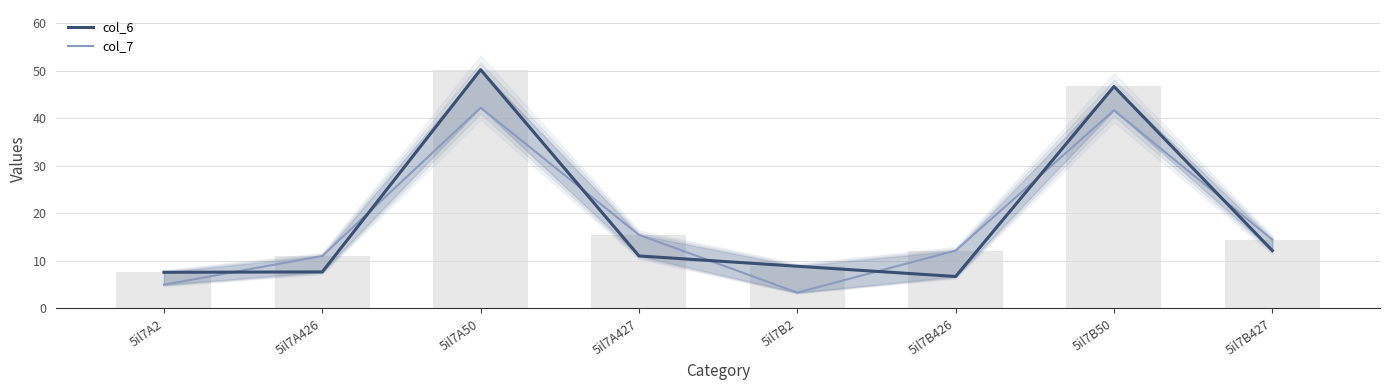

What is the spread (max minus min) of values at 5il7A426?

3.4